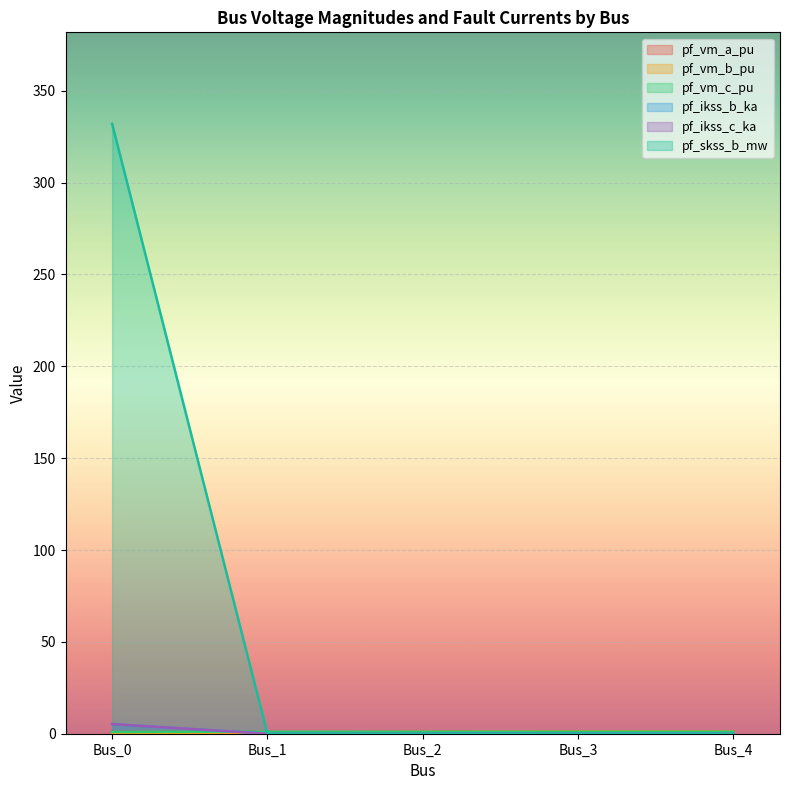

Which label corresponds to the smallest value in the chart?

Bus_0